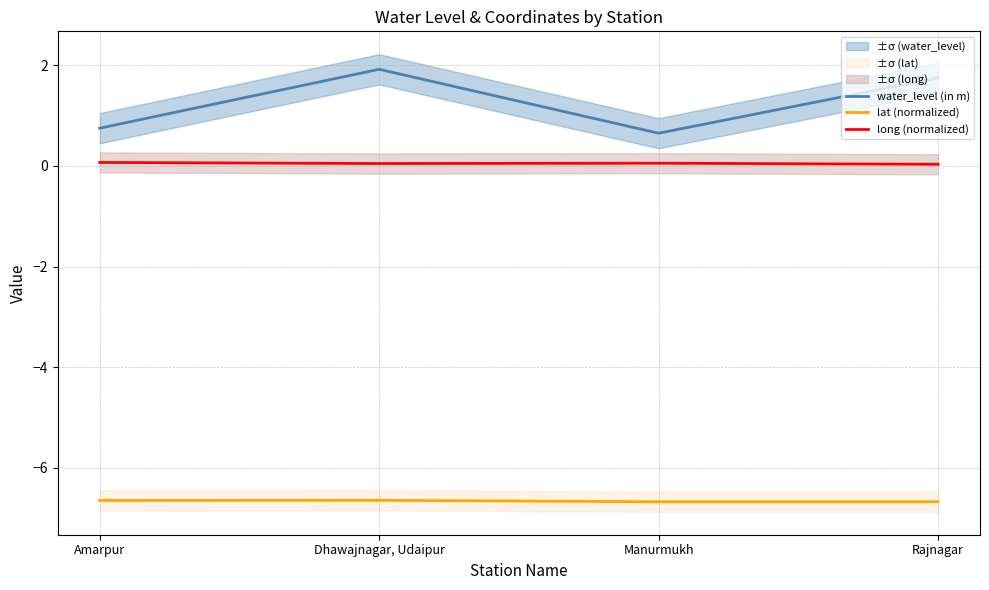

Is this an area chart (filled region under the line)?

No